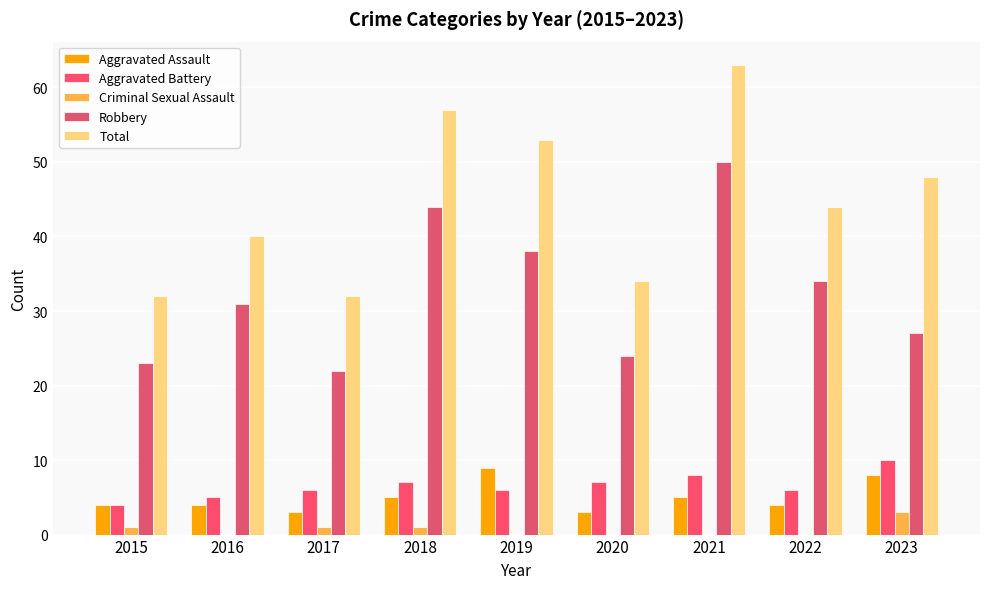

Which series has the largest total across all categories?

Total